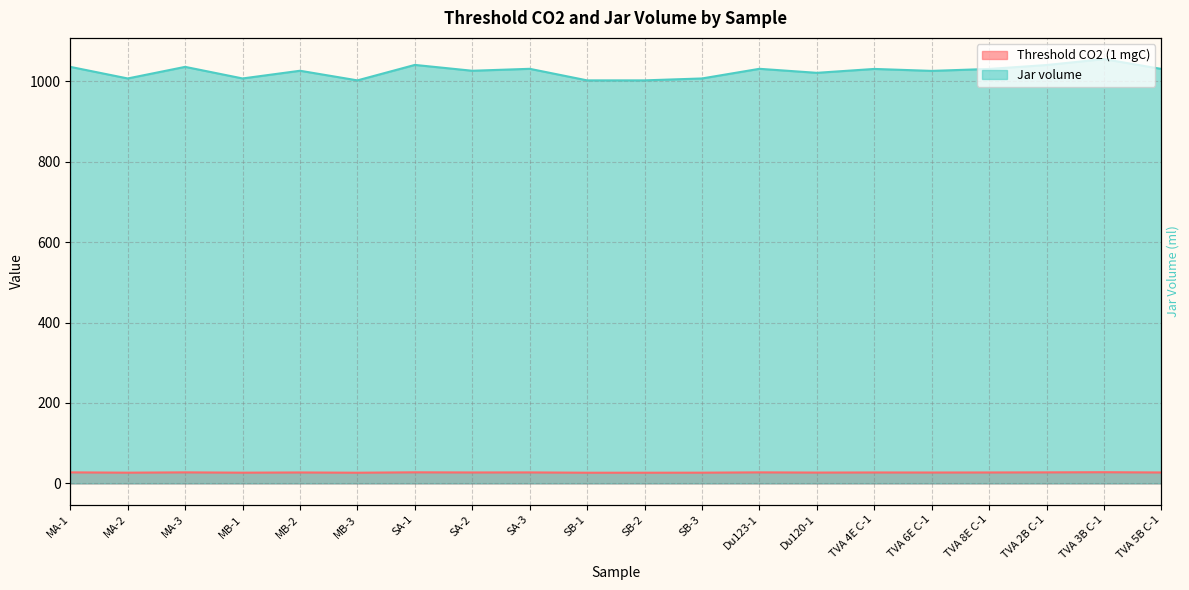

Reading left to right, extract all data points from this chart.

Threshold CO2 (1 mgC): MA-1=27.4	MA-2=26.6	MA-3=27.4	MB-1=26.6	MB-2=27.1	MB-3=26.5	SA-1=27.5	SA-2=27.1	SA-3=27.2	SB-1=26.5	SB-2=26.5	SB-3=26.6	Du123-1=27.4	Du120-1=26.9	TVA 4E C-1=27.1	TVA 6E C-1=27.0	TVA 8E C-1=27.1	TVA 2B C-1=27.4	TVA 3B C-1=27.8	TVA 5B C-1=27.1
Jar volume: MA-1=1035.8	MA-2=1006.9	MA-3=1035.8	MB-1=1006.9	MB-2=1026.1	MB-3=1002.2	SA-1=1040.6	SA-2=1026.1	SA-3=1030.9	SB-1=1002.2	SB-2=1002.2	SB-3=1006.9	Du123-1=1030.9	Du120-1=1020.9	TVA 4E C-1=1030.6	TVA 6E C-1=1025.7	TVA 8E C-1=1030.6	TVA 2B C-1=1040.3	TVA 3B C-1=1055.0	TVA 5B C-1=1030.6